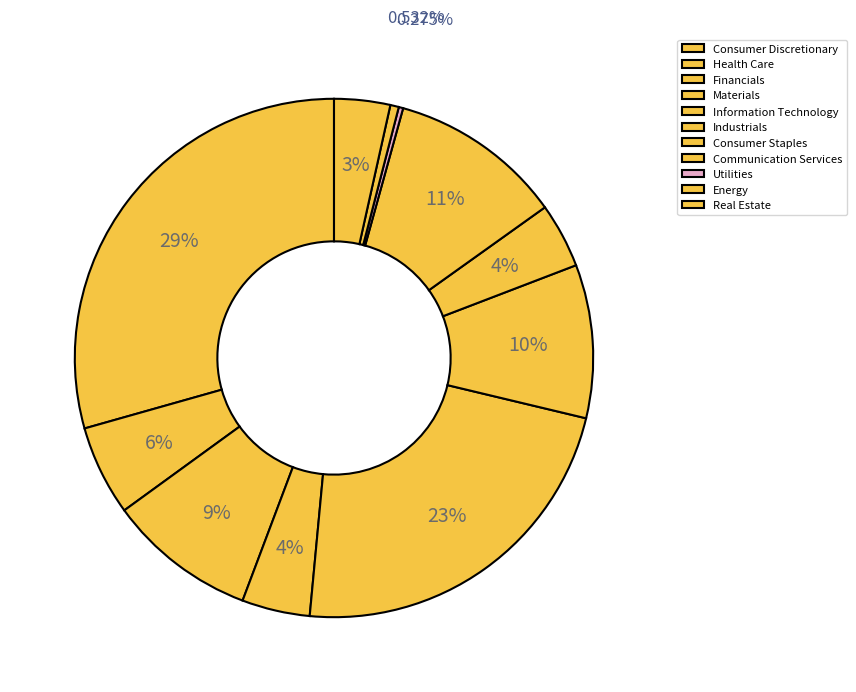

What percentage is NOT represented by Industrials?

90.4%